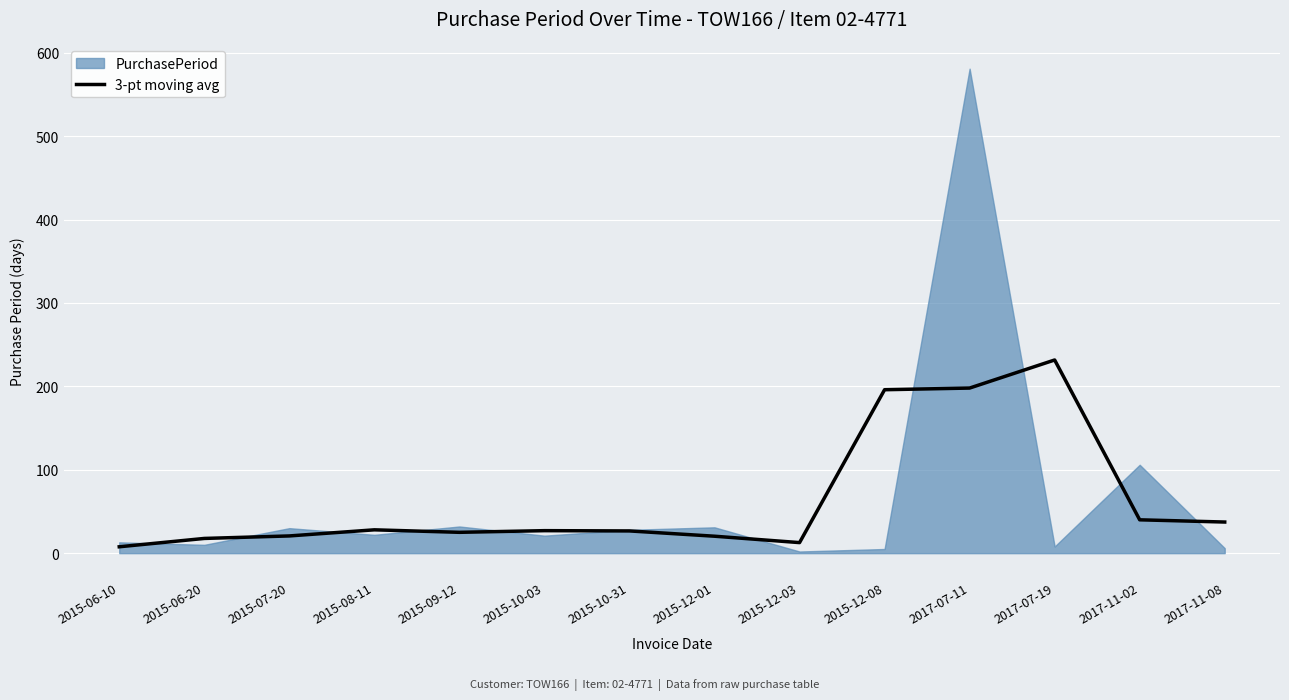

Which category has the highest value in the 3-pt moving avg series?

2017-07-19